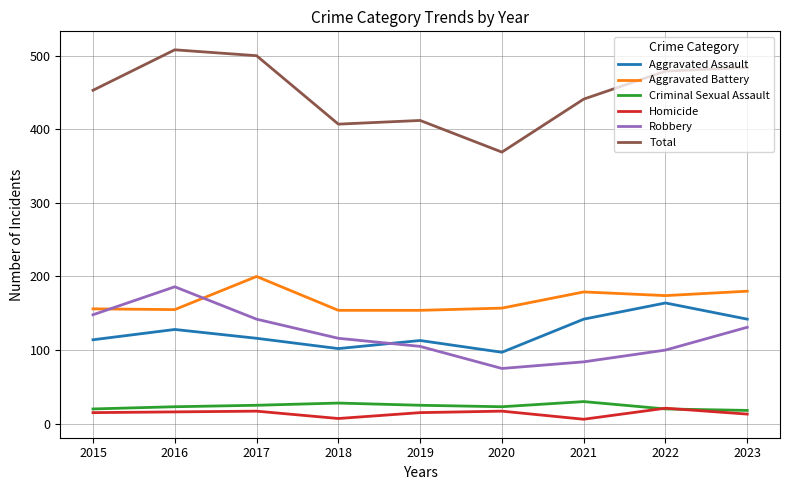

Which series has the largest total across all categories?

Total